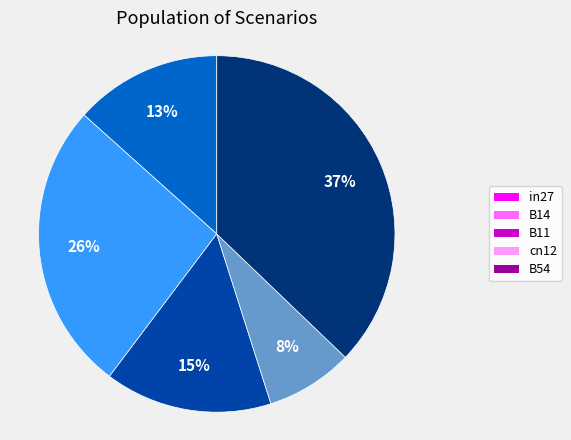

True or false: B14 accounts for 20% of the total.

False